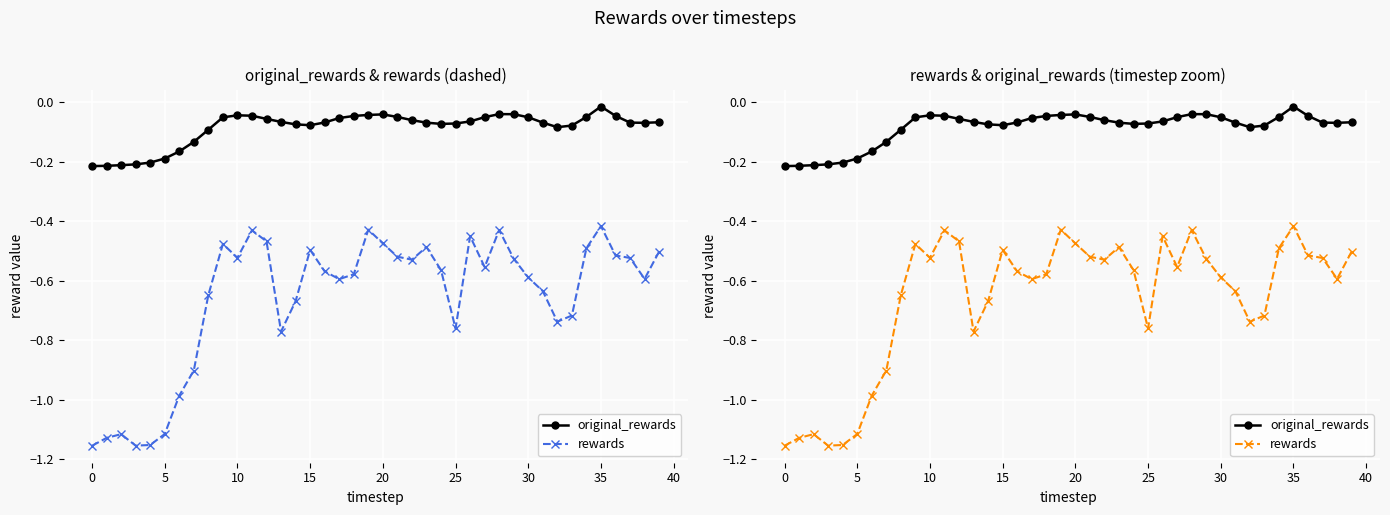

How many interior local valleys does the original_rewards series have?

4